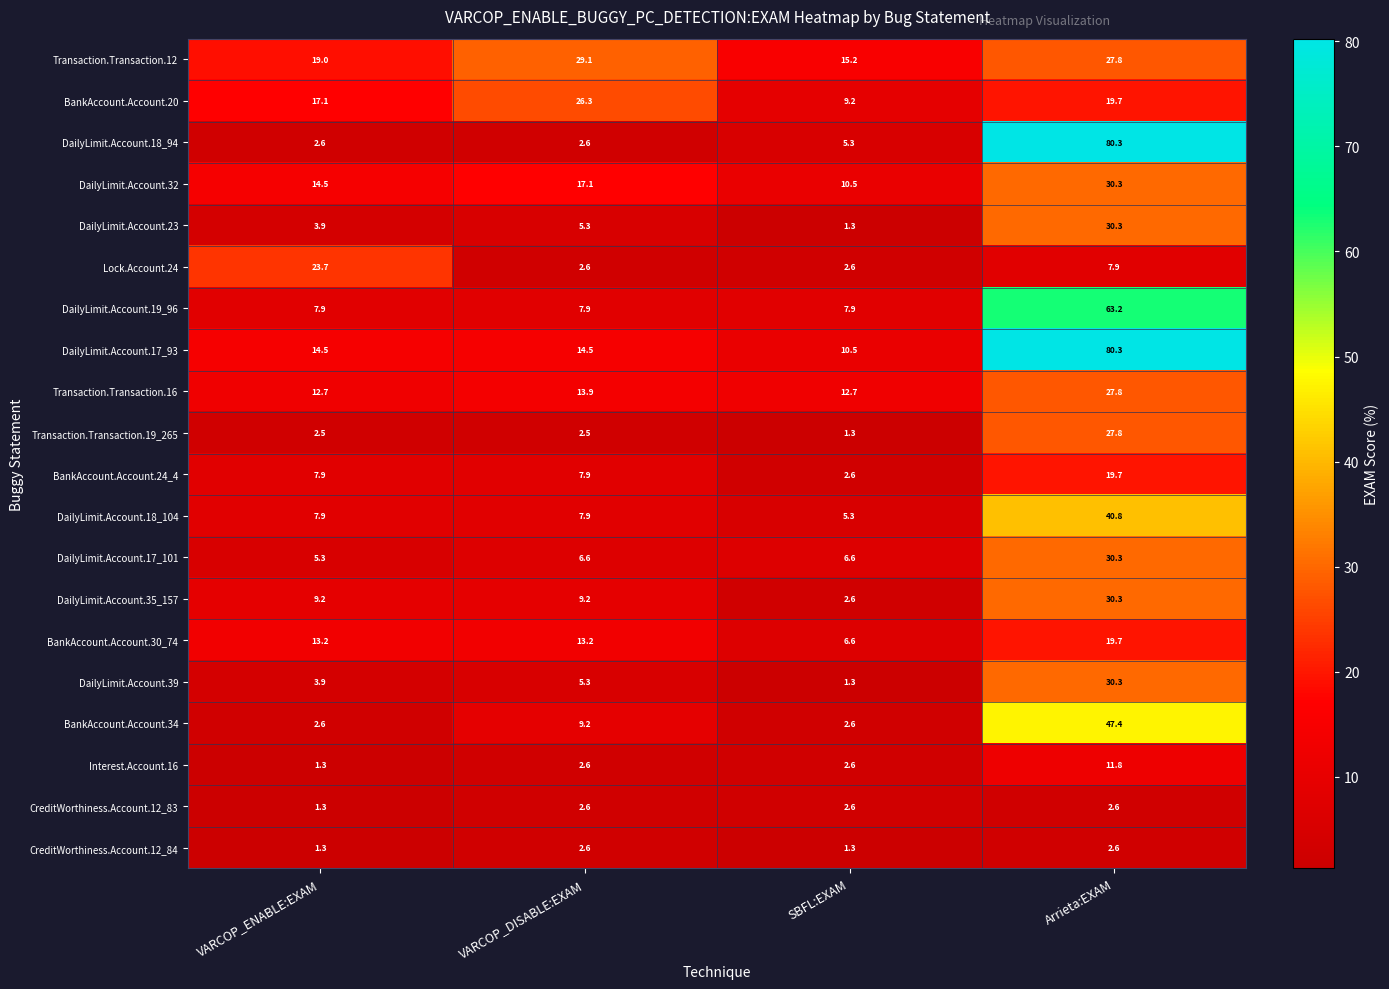

What is the difference between the highest and lowest values at VARCOP_ENABLE:EXAM?

22.4